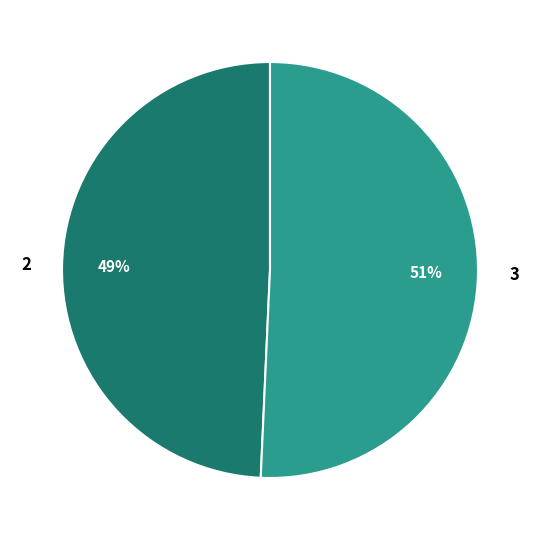

Which slice is the largest?

3